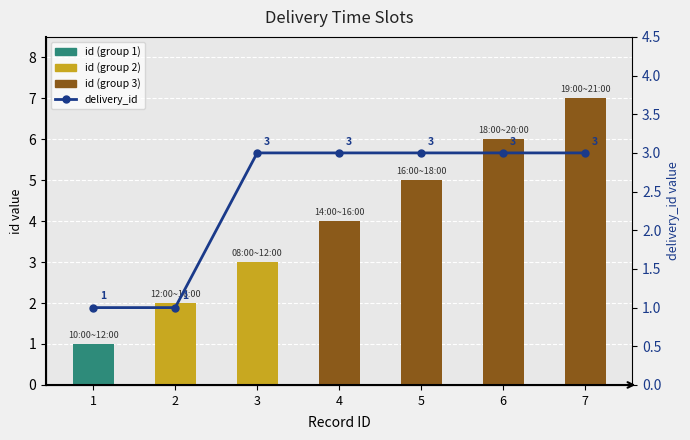

Which has a higher value, 4 or 1?

4